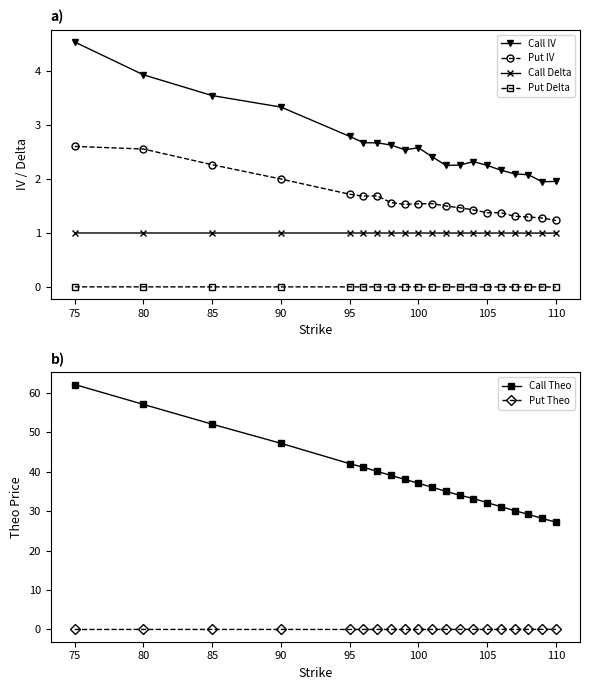

How many values in the Call Theo series exceed 37?

10